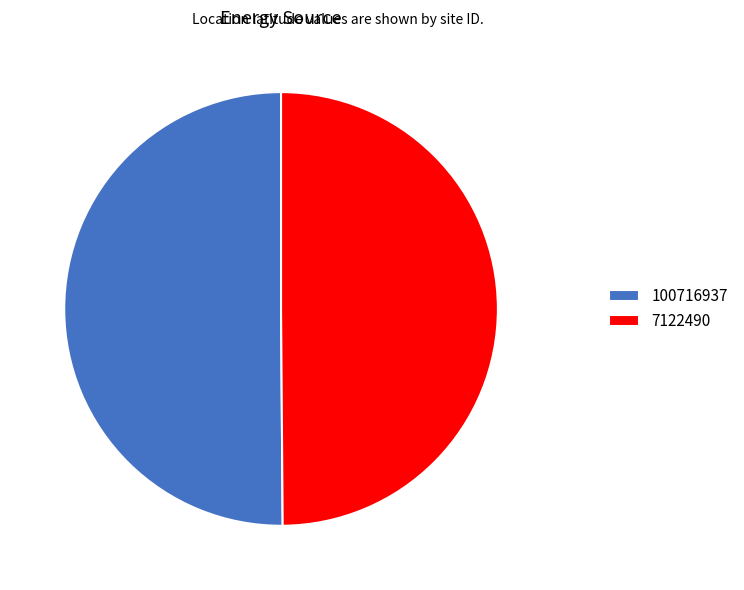

Is the sum of 100716937 and 7122490 greater than half?

Yes